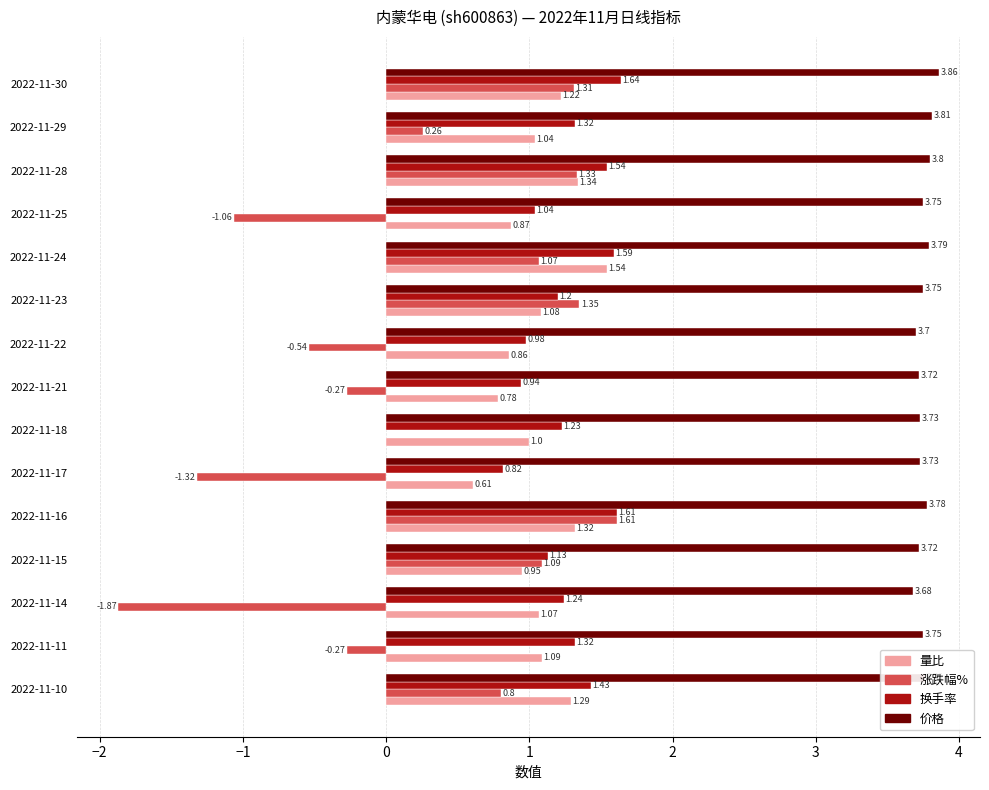

What is the sum of all 换手率 values?

19.0